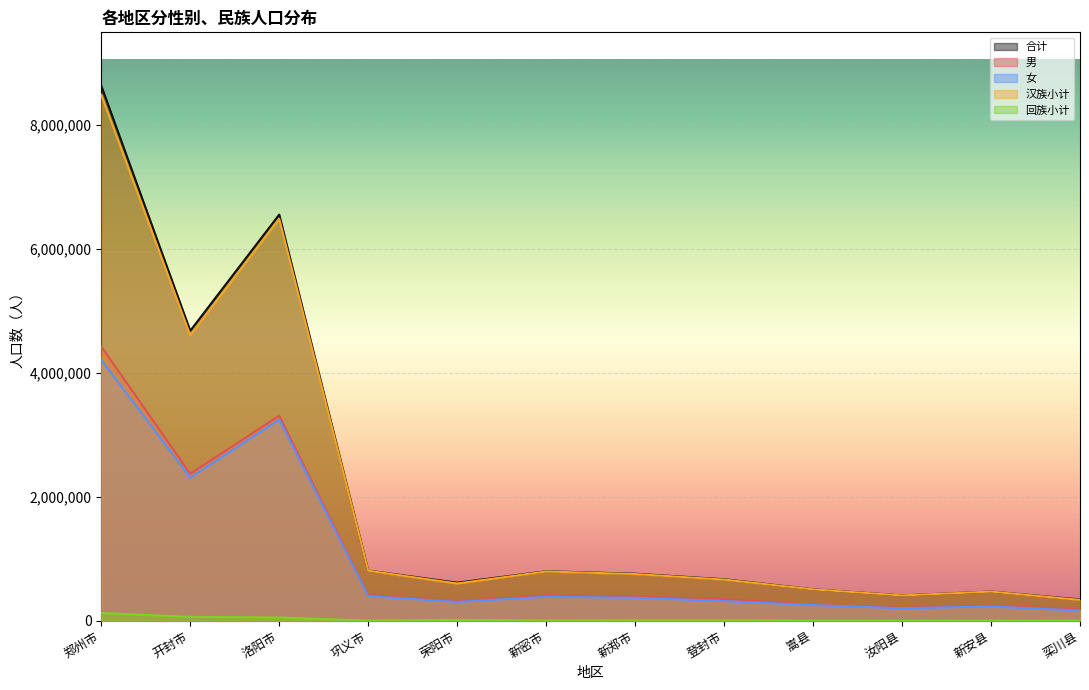

Which series has the widest spread of values?

合计